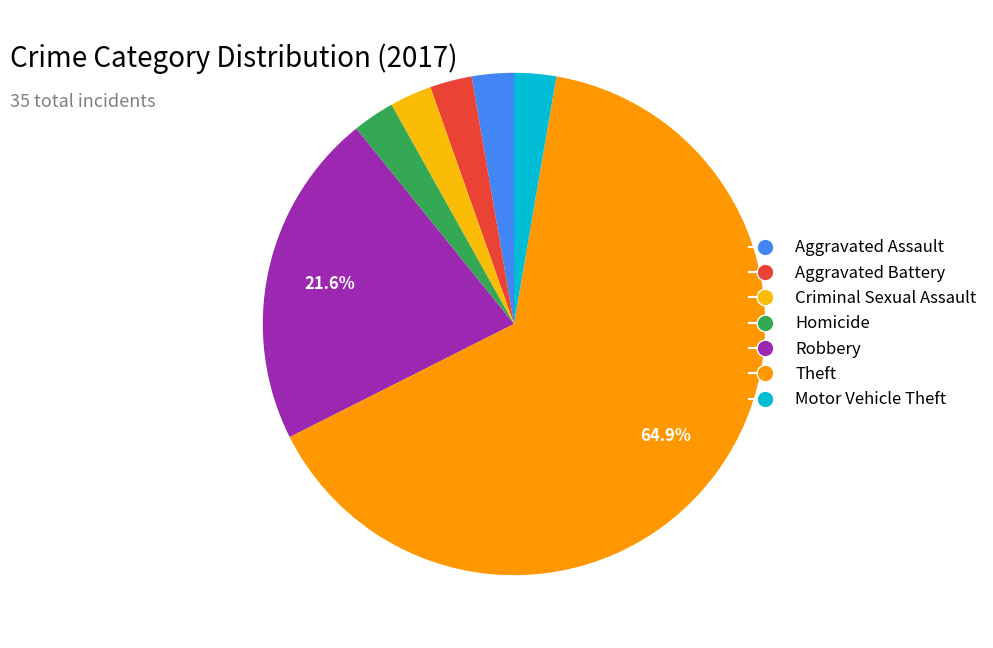

Which category accounts for the majority?

Theft